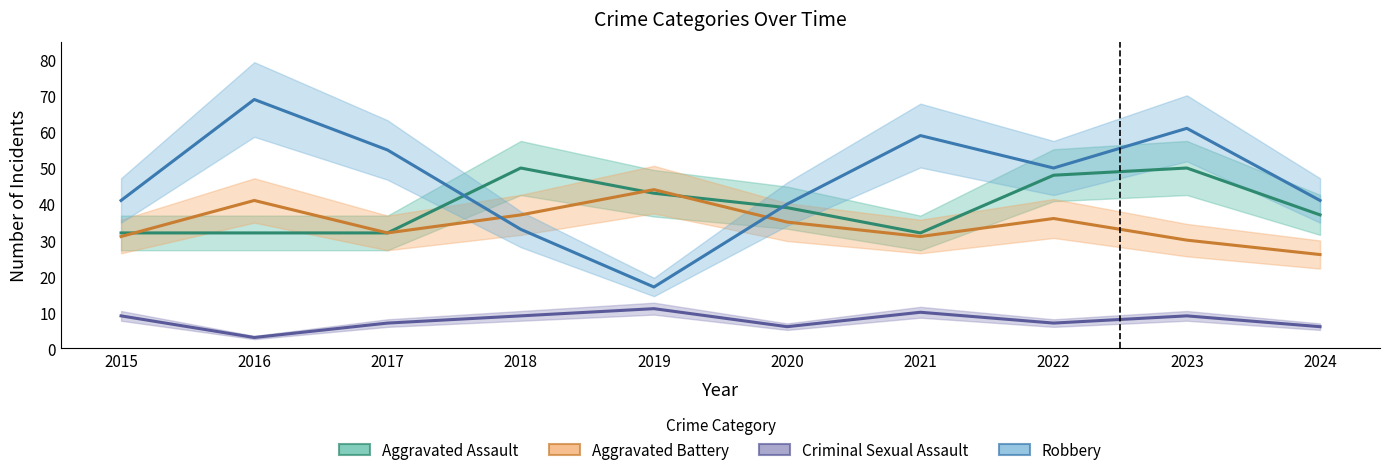

The value of Criminal Sexual Assault at 2015 is 15. True or false?

False